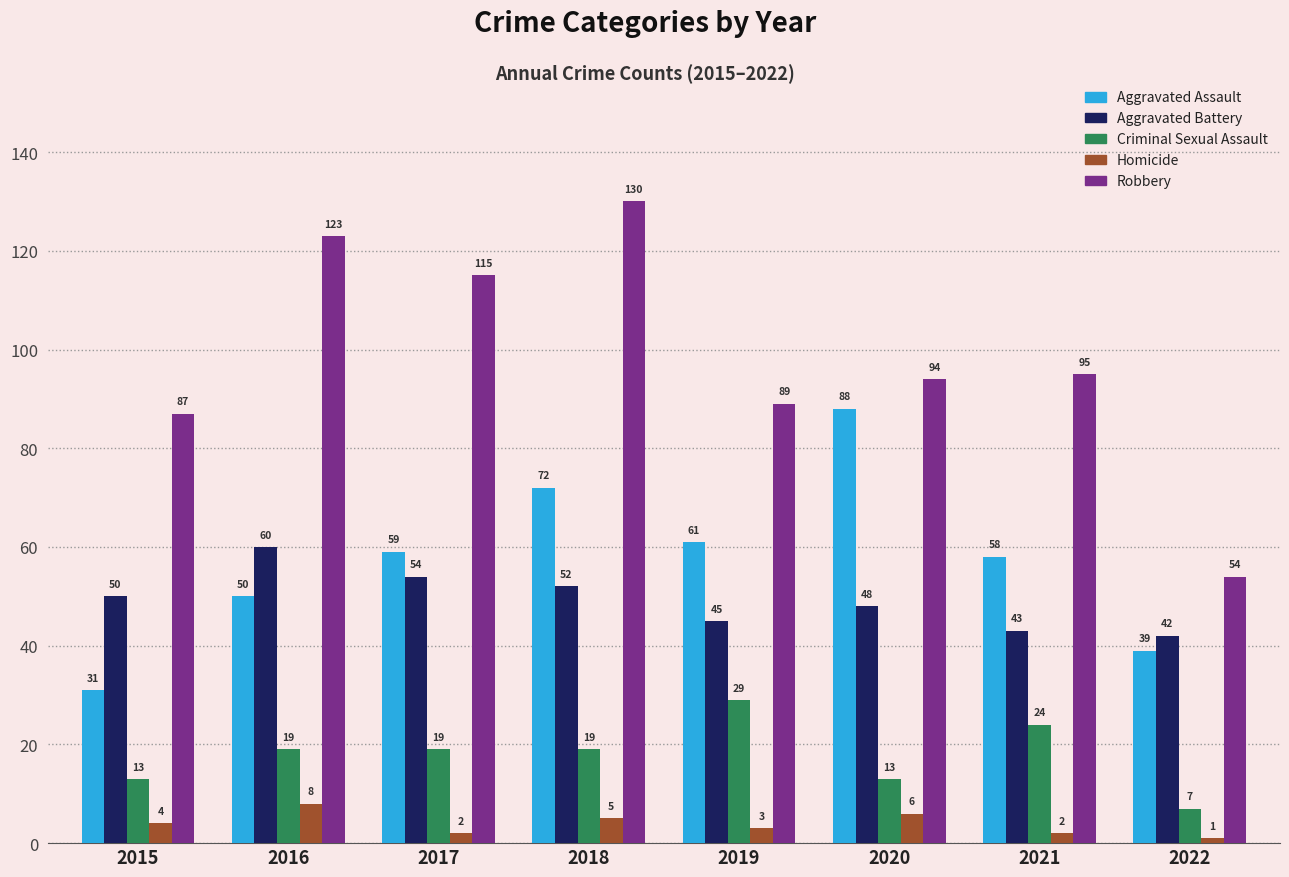

What is the sum of all Aggravated Battery values?

394